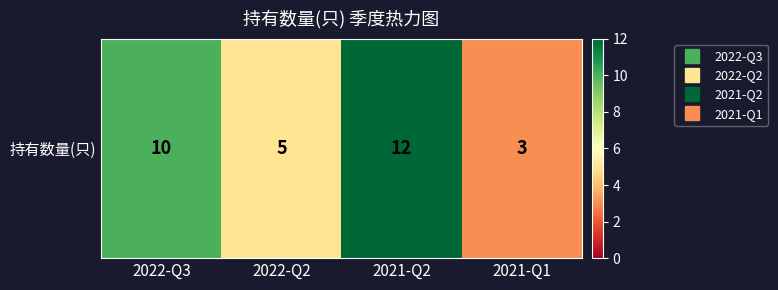

Where is the data nearest to the value 7?

2022-Q2